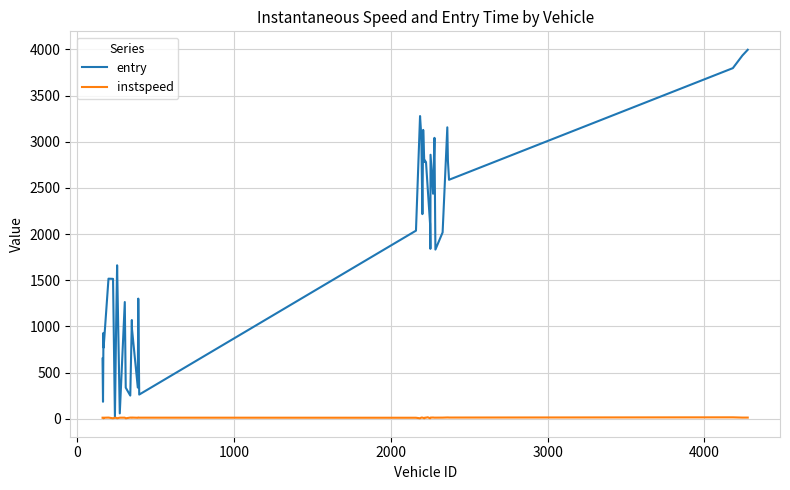

What is the difference between the second highest and minimum values in the entry series?

3917.0